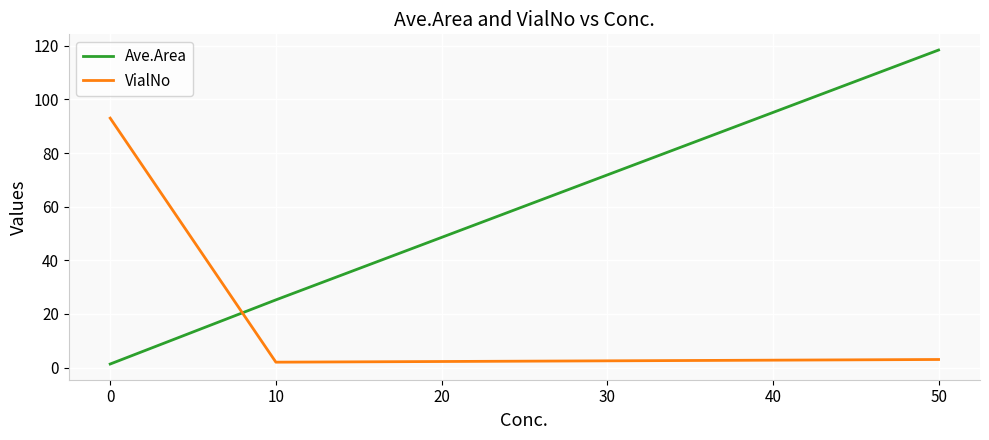

True or false: Ave.Area has a value of 1.3 at 0.

True